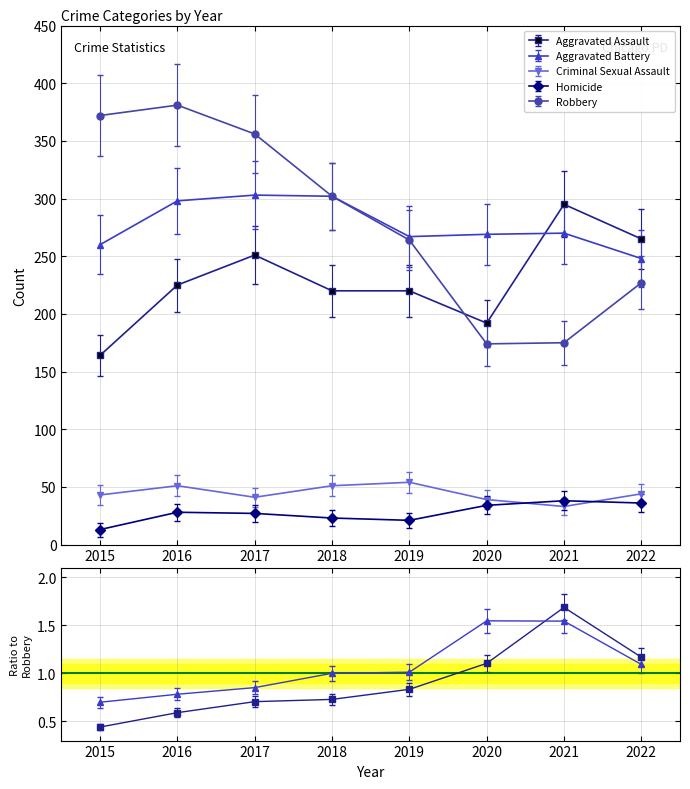

Count the number of data series in this chart.

5